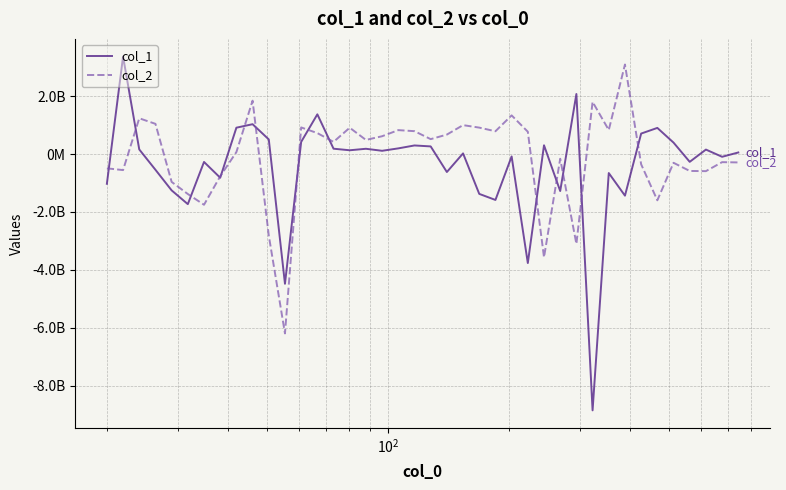

What are all the series names shown in the legend?

col_1, col_2